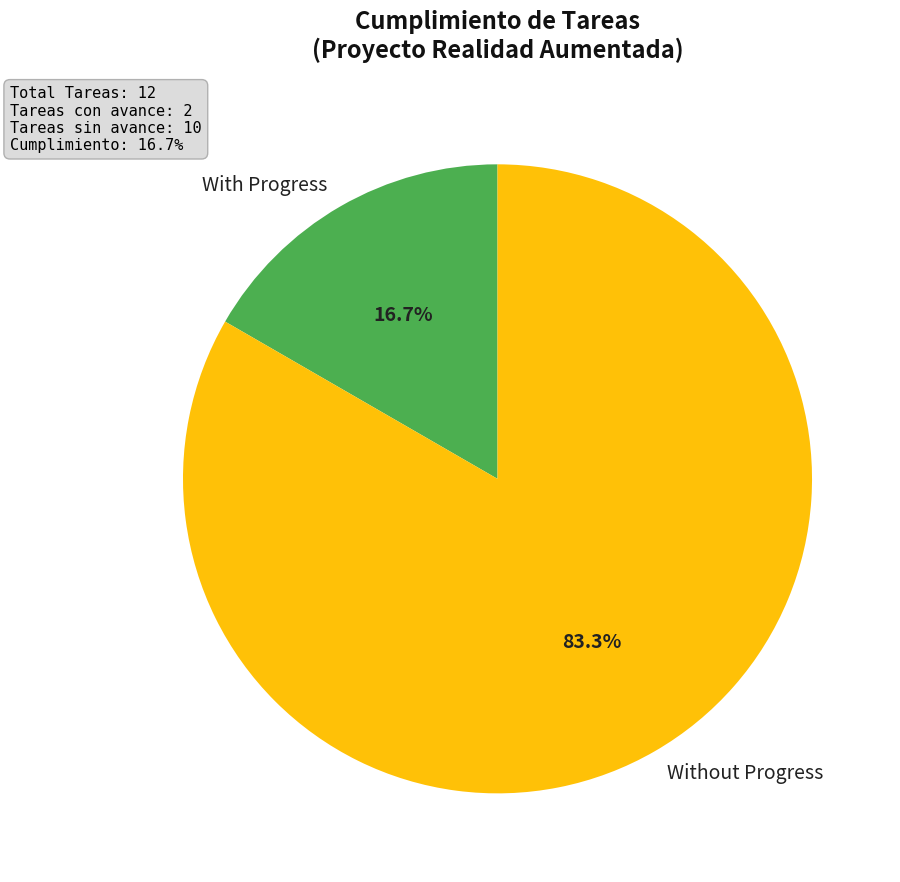

To the nearest percent, what is the difference between the largest and smallest slice percentages?

67%